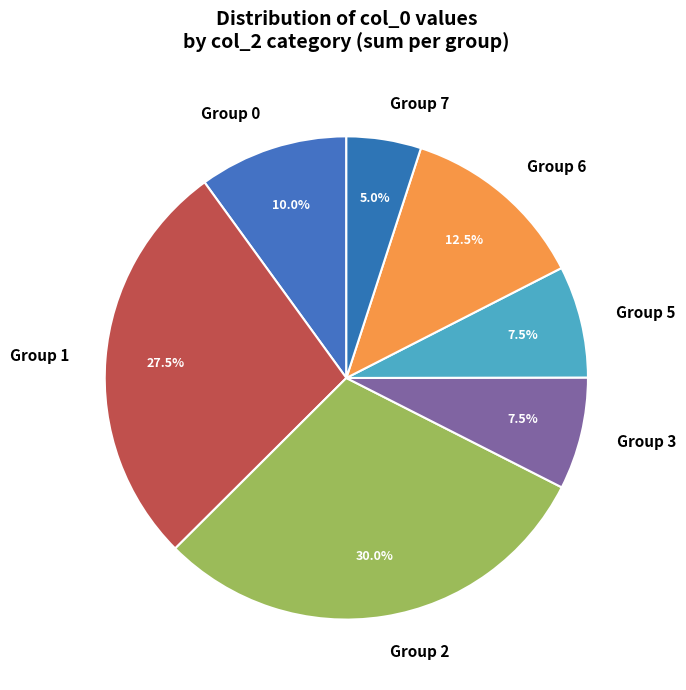

Which has a higher value, Group 6 or Group 5?

Group 6